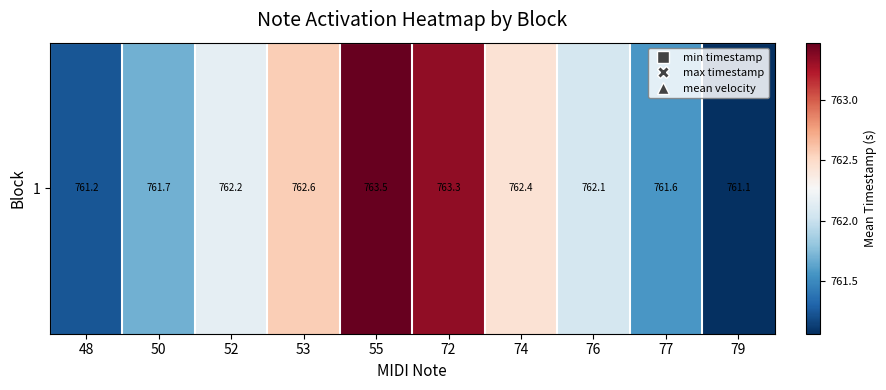

Where does the data first go above 762?

52